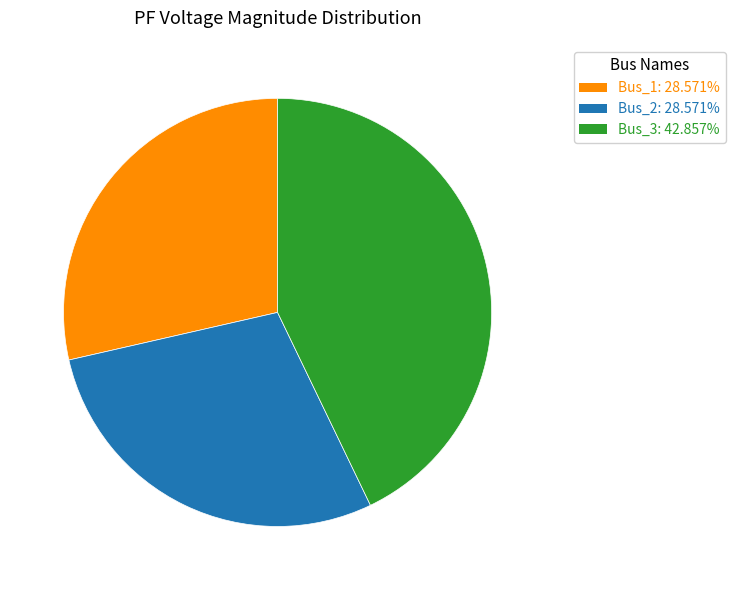

Is there any slice that represents more than half of the pie?

No